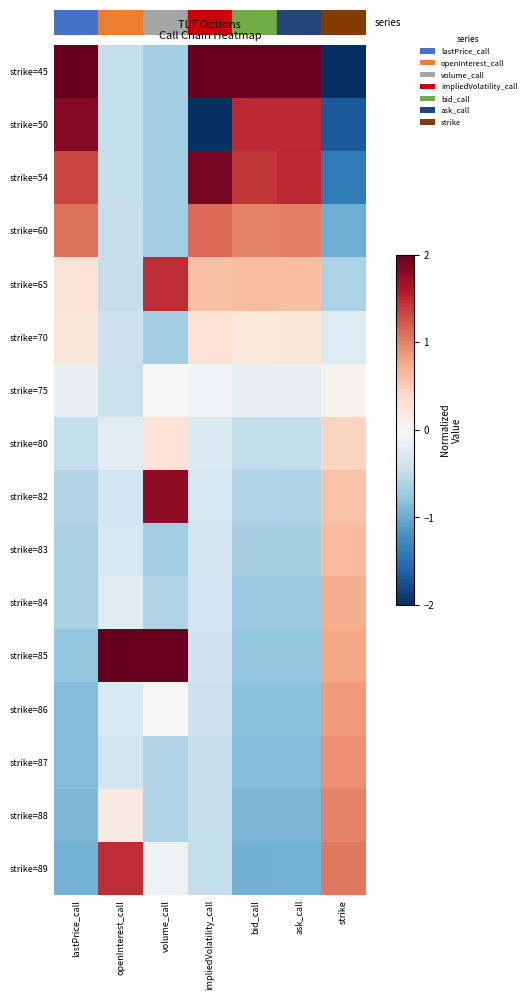

What is the smallest value displayed?

-2.0